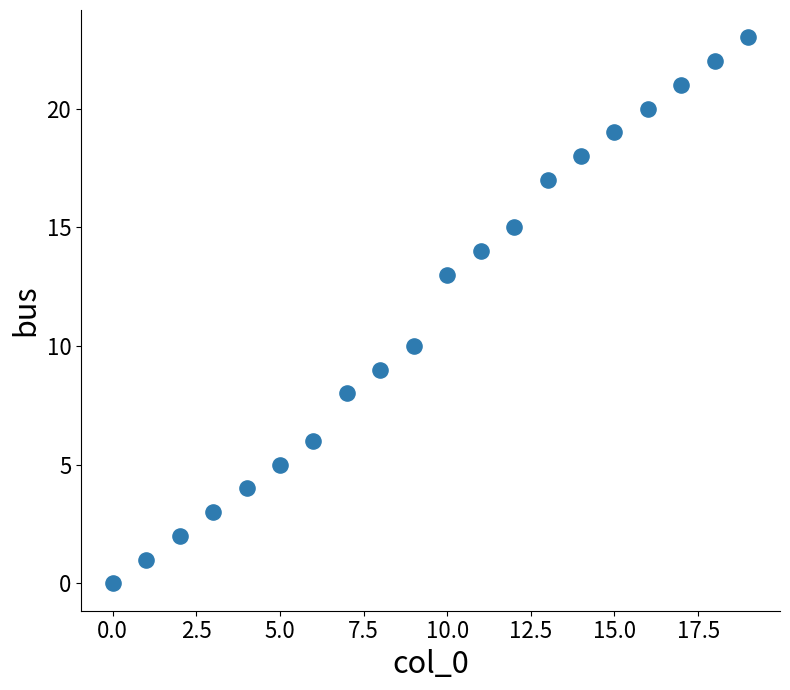

What Y value in the scatter plot is closest to 11?

10